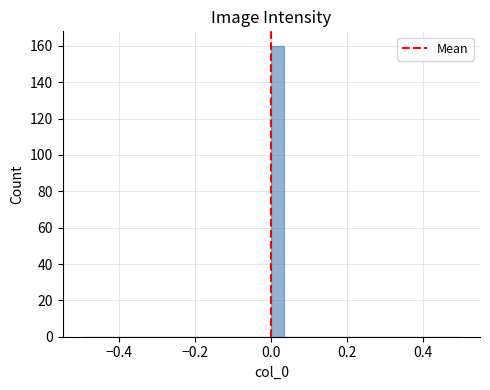

Around what value on the x-axis is the tallest bar? Give the approximate position of its centre, as read against the axis.

0.02